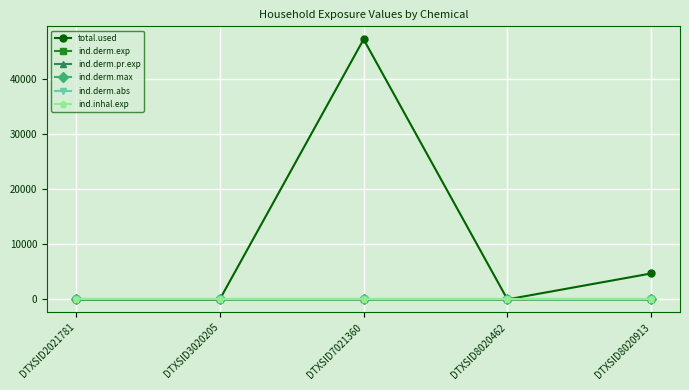

At which label is ind.derm.abs closest to 0?

DTXSID2021781